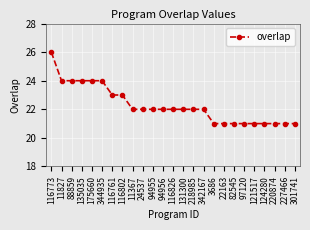

Where does the data first go above 22?

116773